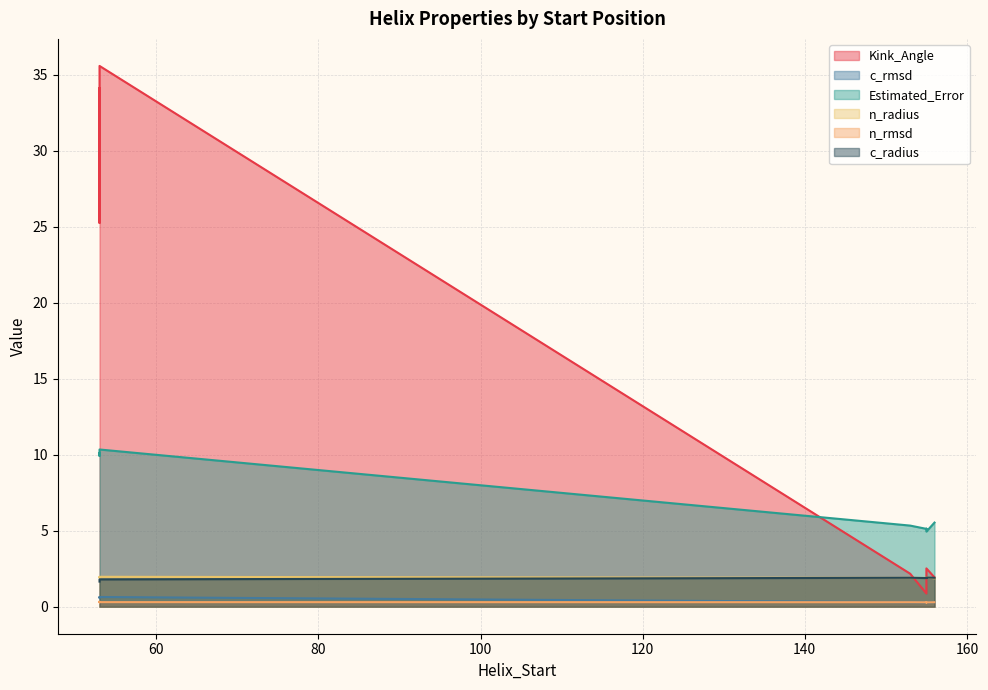

Does the chart have visible grid lines?

Yes